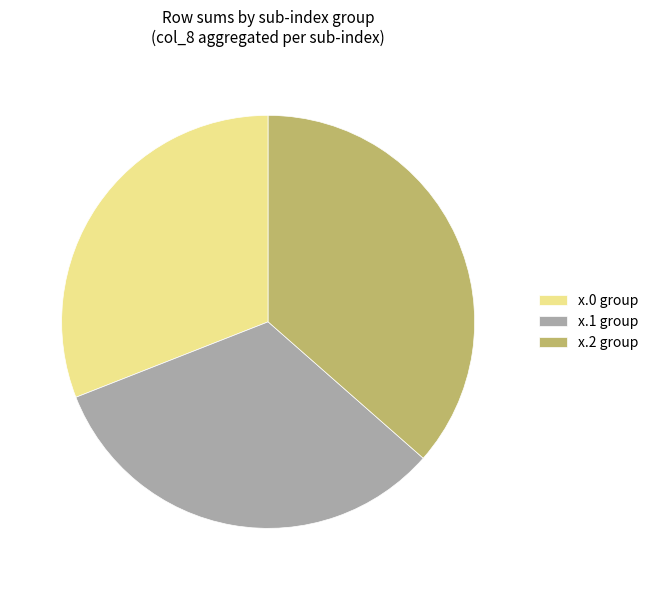

Combined, do x.2 group and x.0 group account for over 50%?

Yes